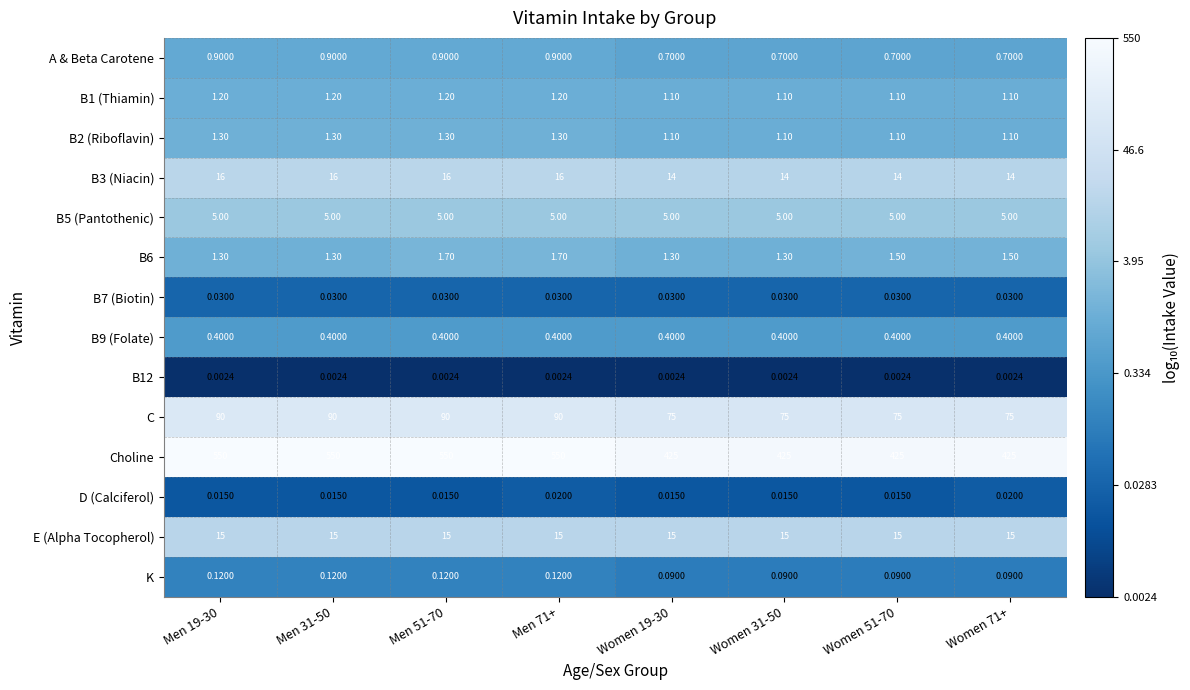

Which series changed the most between Men 31-50 and Women 51-70?

Choline